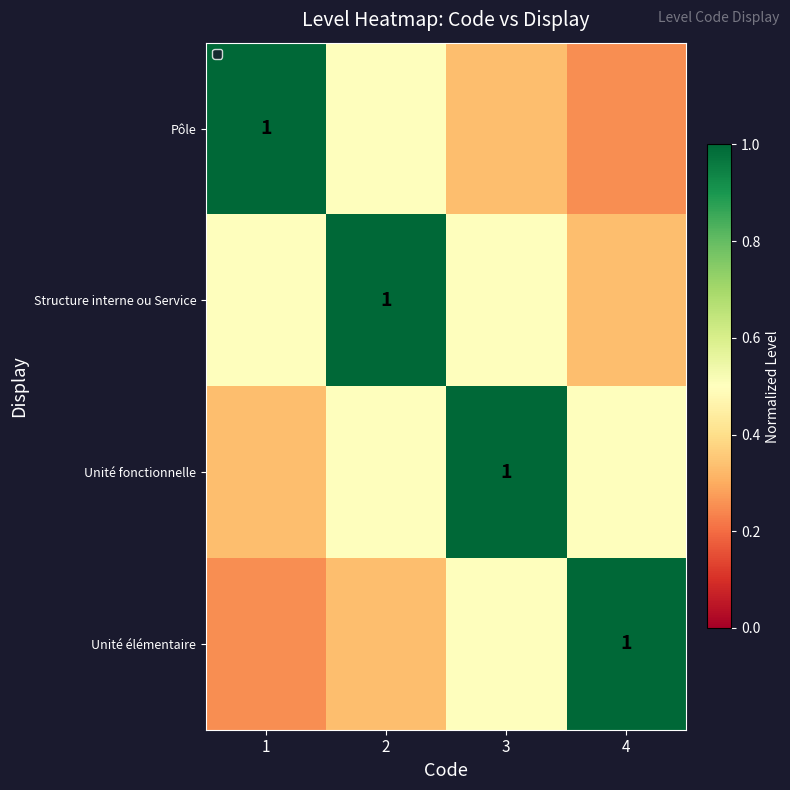

Is the value of Unité élémentaire at 2 greater than the value of Unité fonctionnelle at 3?

No